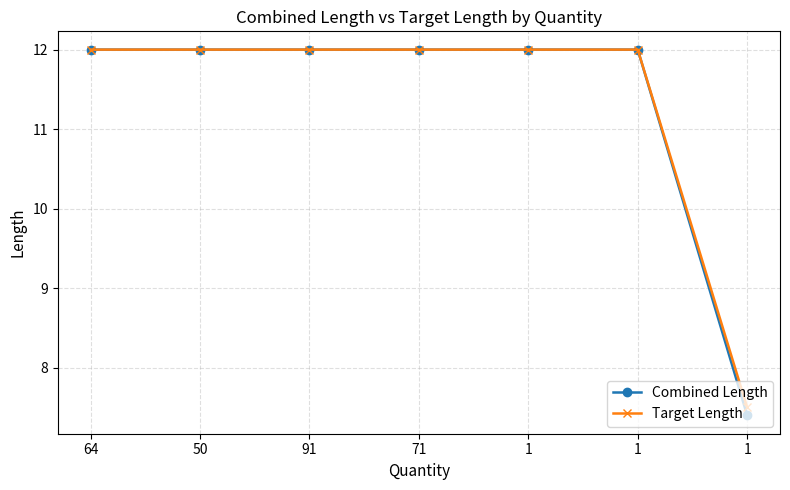

How many lines are shown in the chart?

2